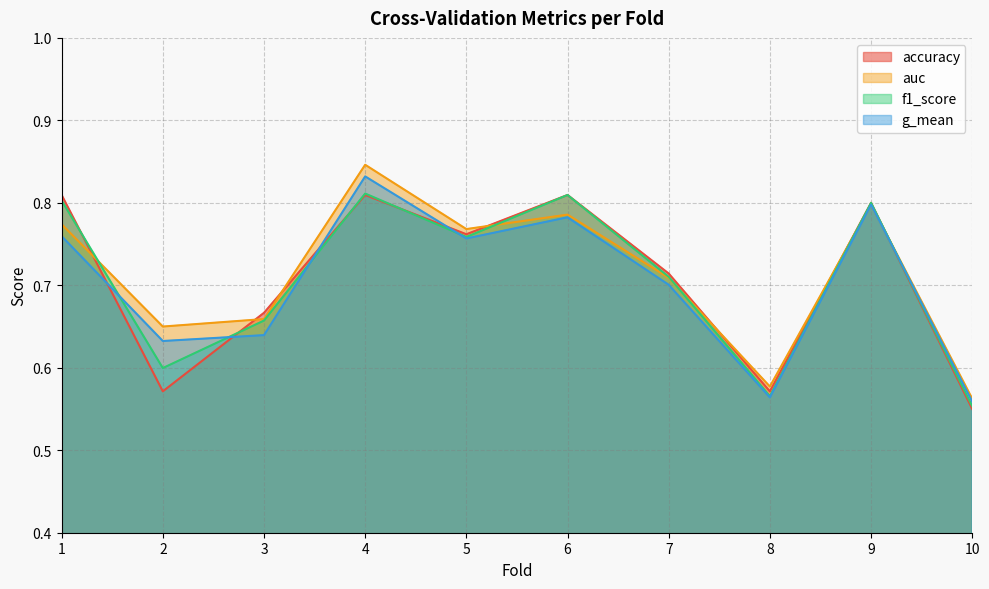

The g_mean series shows 0.5 at 9. True or false?

False